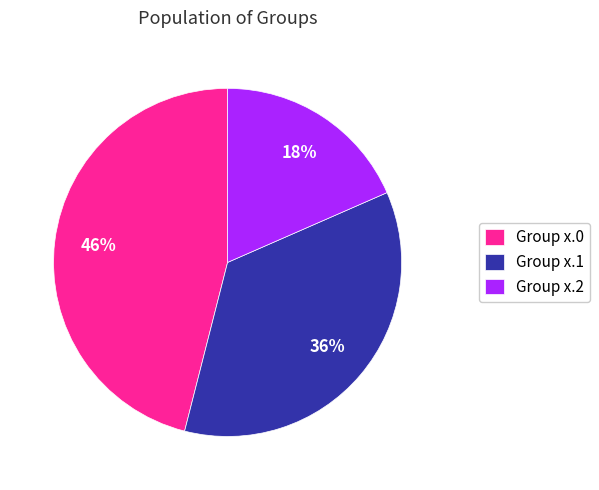

Is there a majority slice in this chart?

No